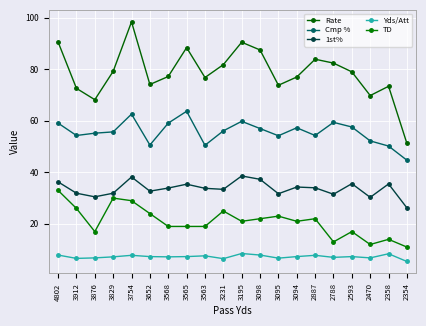

Count the number of categories in the chart.

20